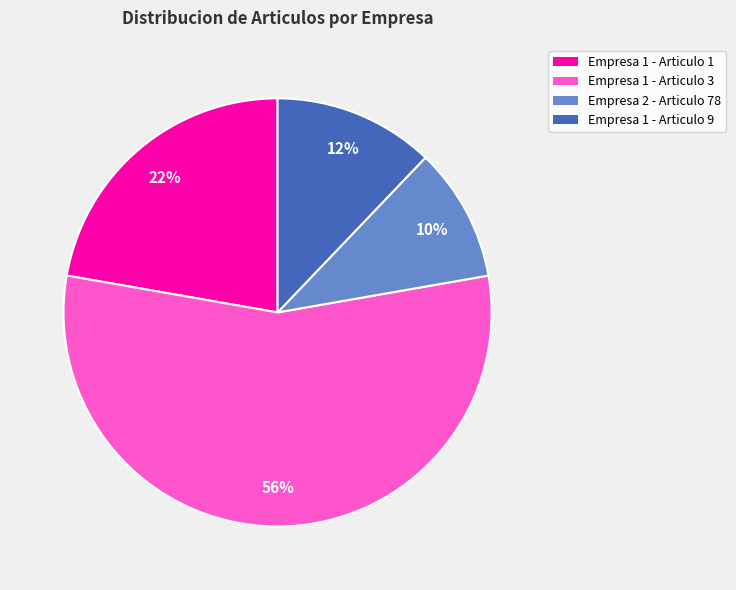

How many segments does this pie chart have?

4